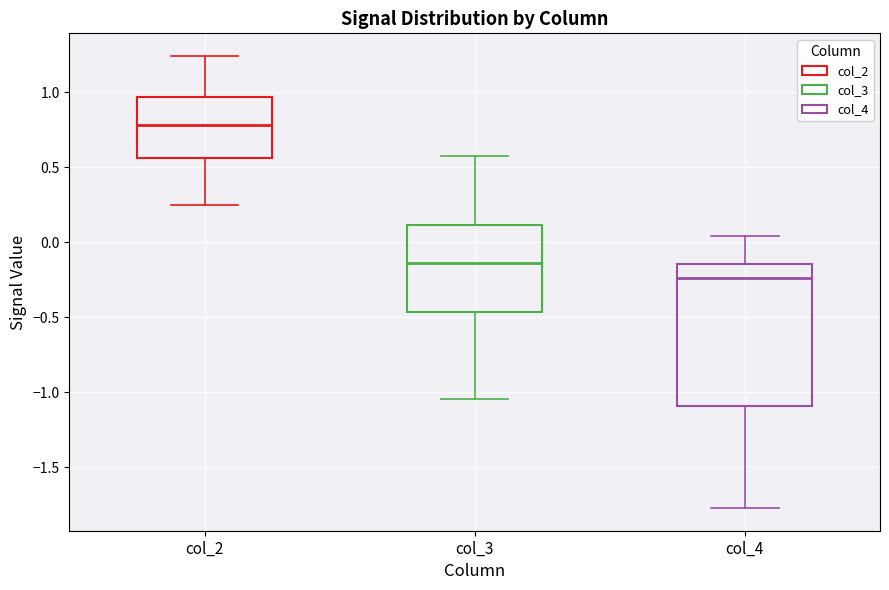

Where does the upper whisker of the box for col_2 end on the y-axis? The values are not printed on the chart, so give them approximately, as read against the axis.

1.25